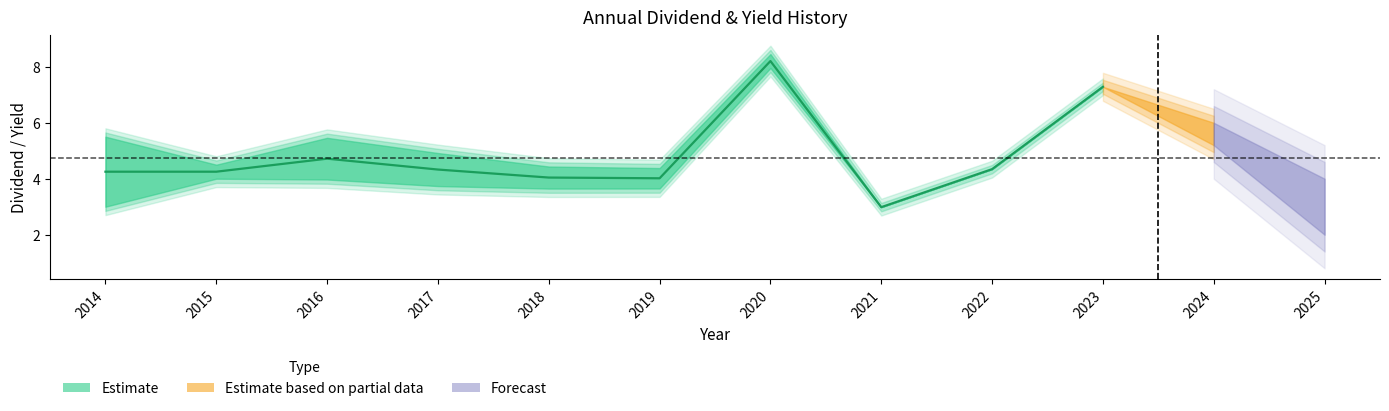

How many categories are shown in the chart?

12